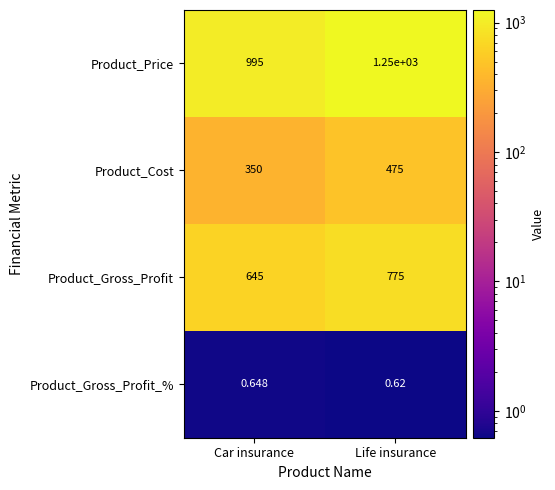

Count the number of data series in this chart.

4